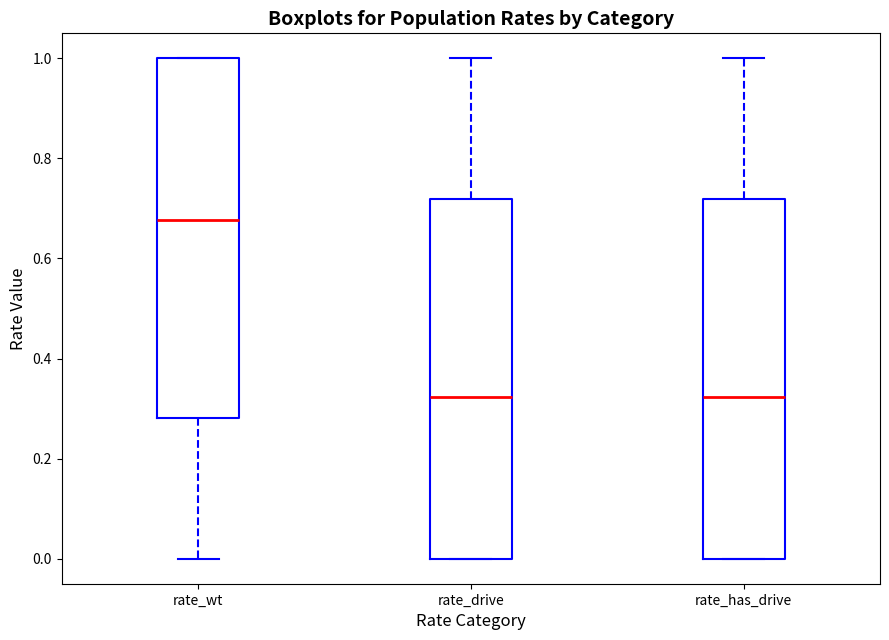

Reading left to right, transcribe this box plot: for each box, give where its median line is, the range the box spans, and where its two whiskers end, as read against the y-axis. The values are not printed on the chart, so give them approximately, as read against the axis.

rate_wt: median 0.68, box 0.28 to 1.00, whiskers 0.00 to 1.00
rate_drive: median 0.32, box 0.00 to 0.72, whiskers 0.00 to 1.00
rate_has_drive: median 0.32, box 0.00 to 0.72, whiskers 0.00 to 1.00